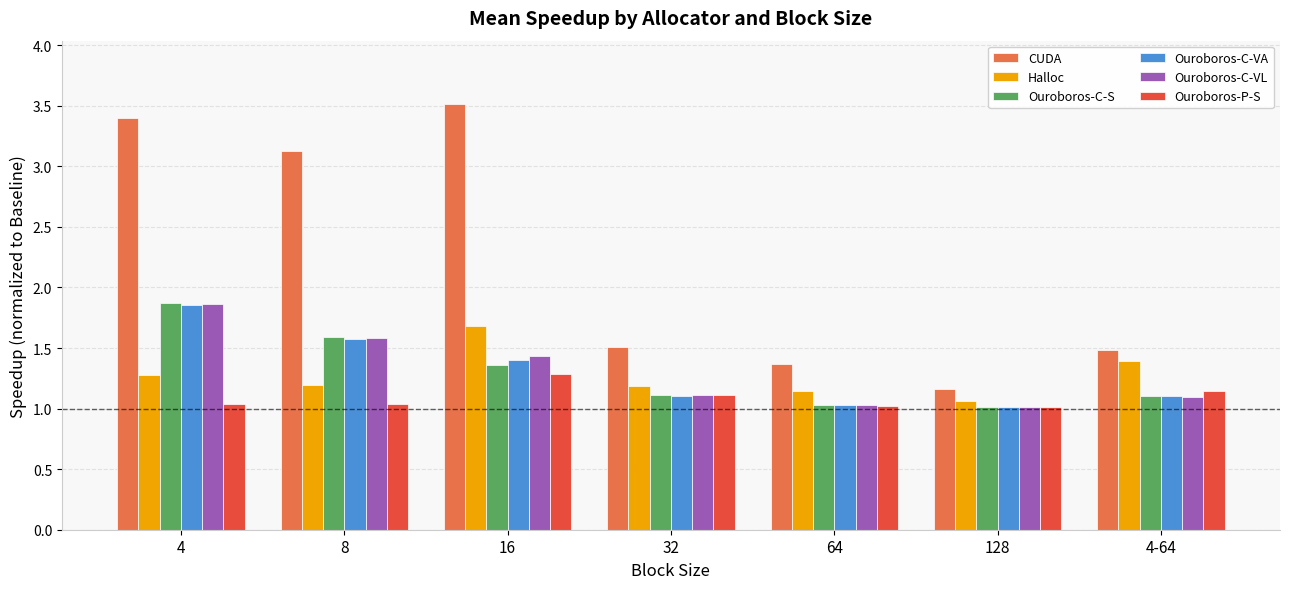

What is the sum of all CUDA values?

15.6